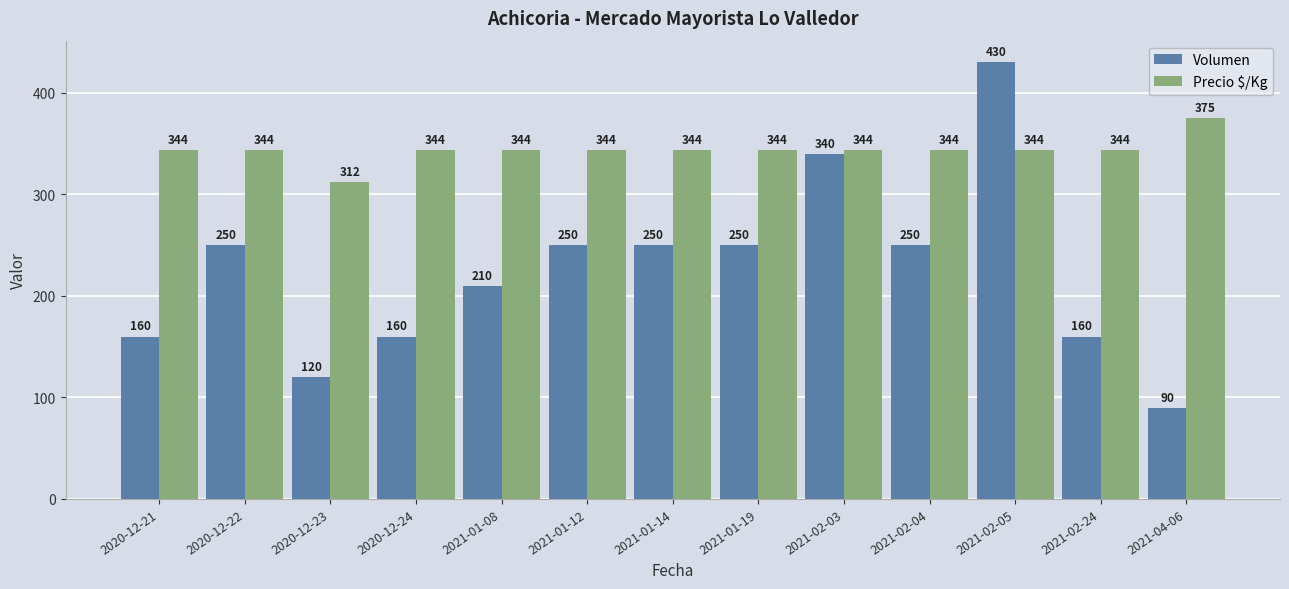

At which category is the sum across all series the highest?

2021-02-05